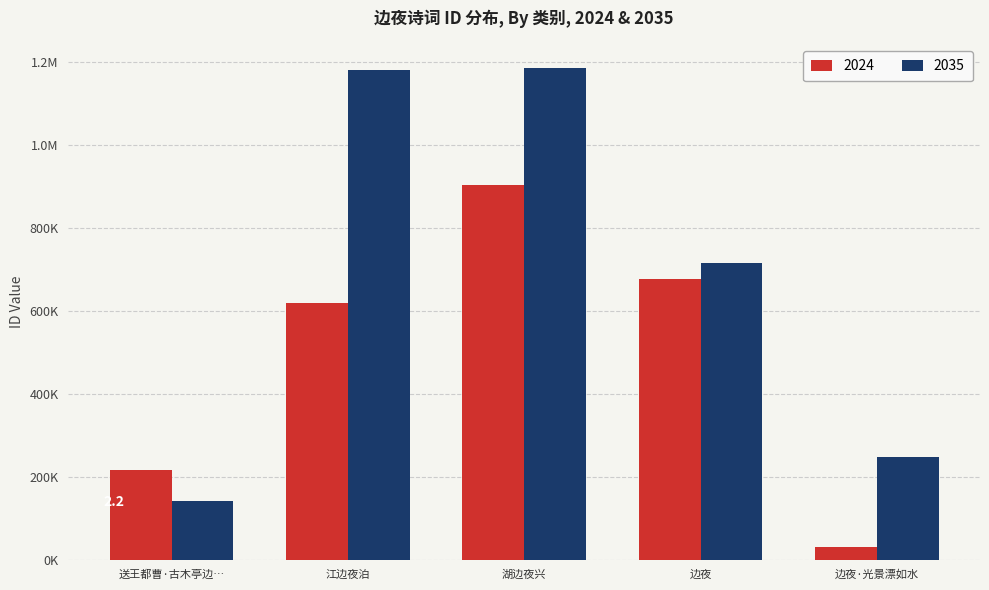

The 2035 series shows 937442 at 边夜. True or false?

False